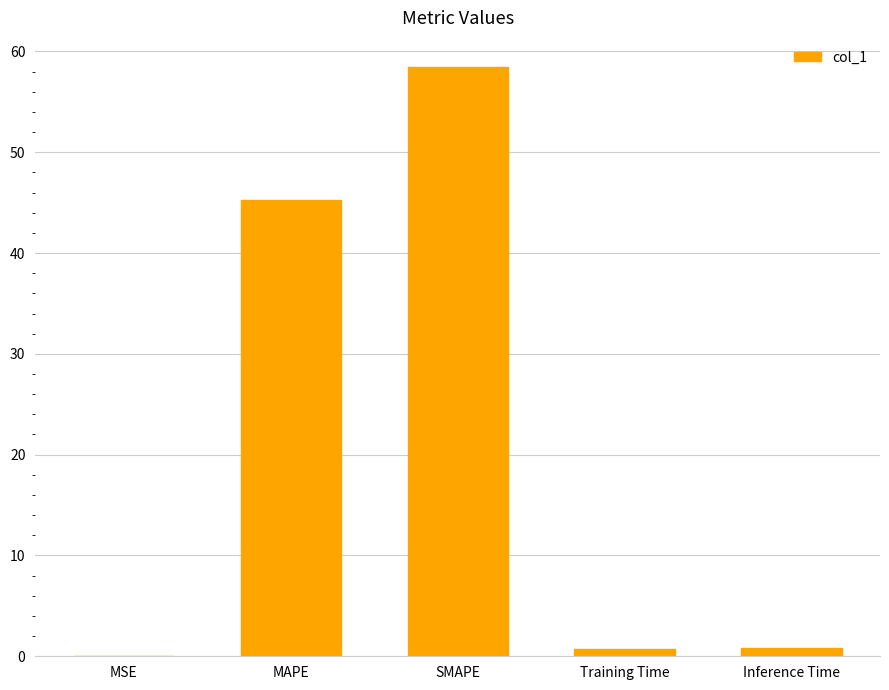

Which has a higher value, SMAPE or Inference Time?

SMAPE